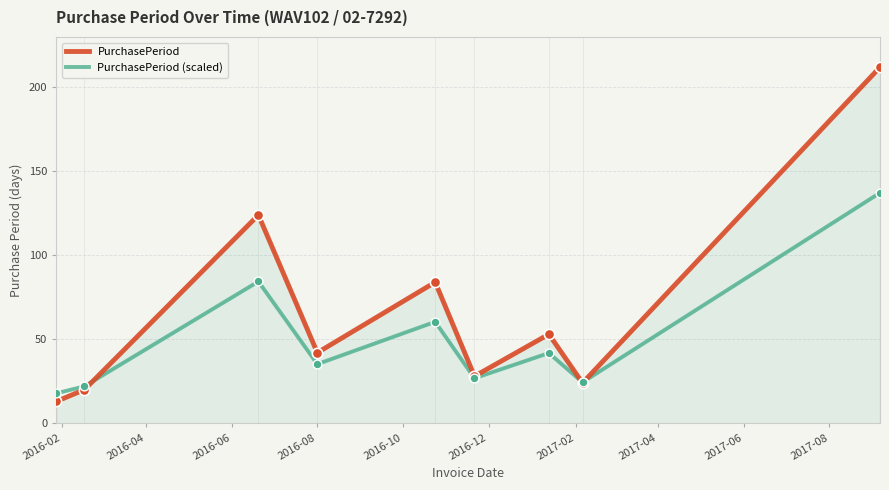

What is the change in value from 2016-01-28 to 2016-02-17?

+7